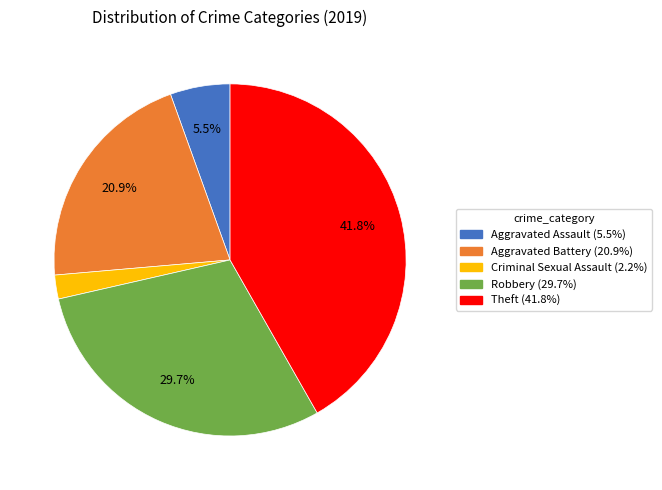

Is there a majority slice in this chart?

No